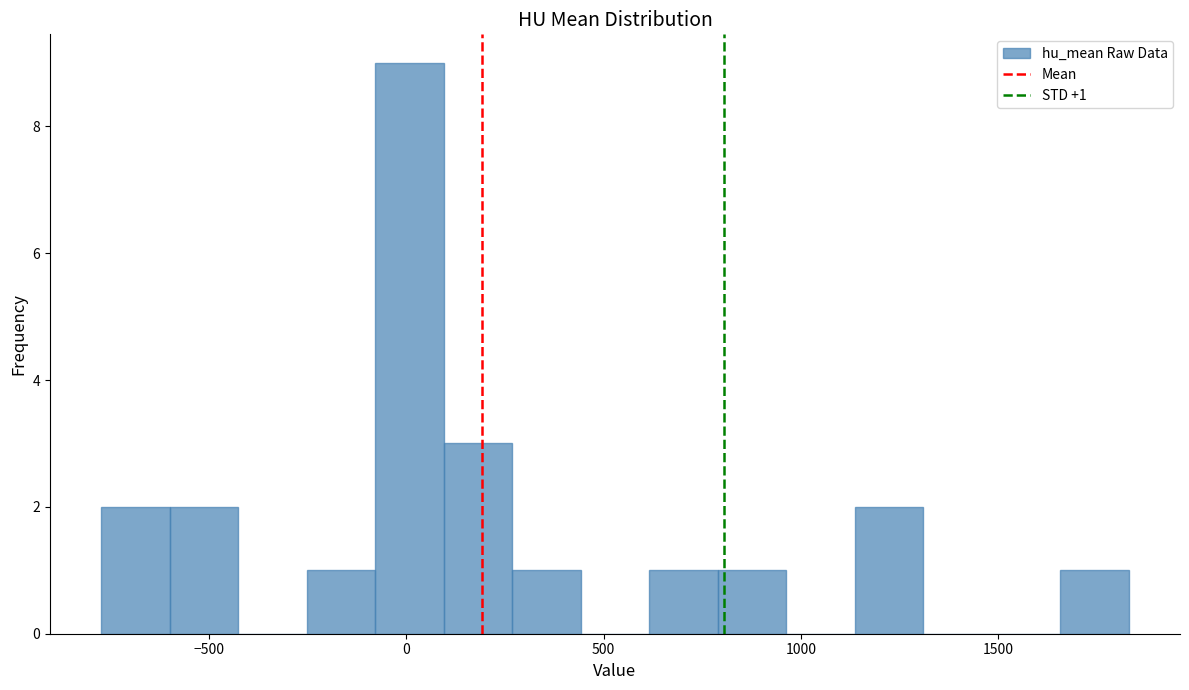

Around what value on the x-axis is the tallest bar? Give the approximate position of its centre, as read against the axis.

0